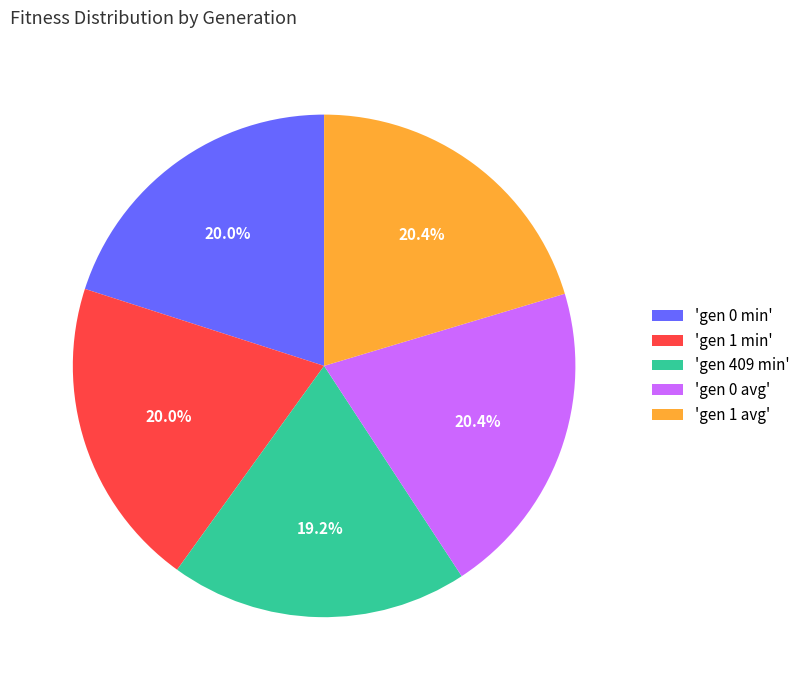

How many slices are in this pie chart?

5